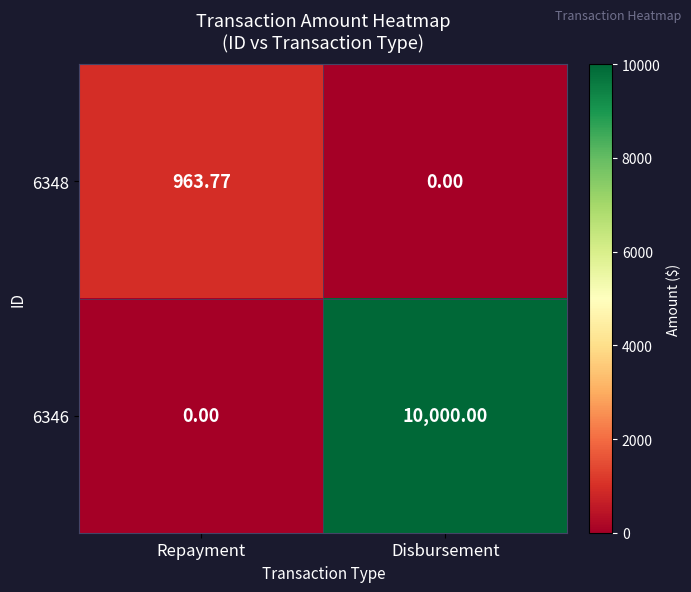

Which category has the highest value across all series?

Disbursement